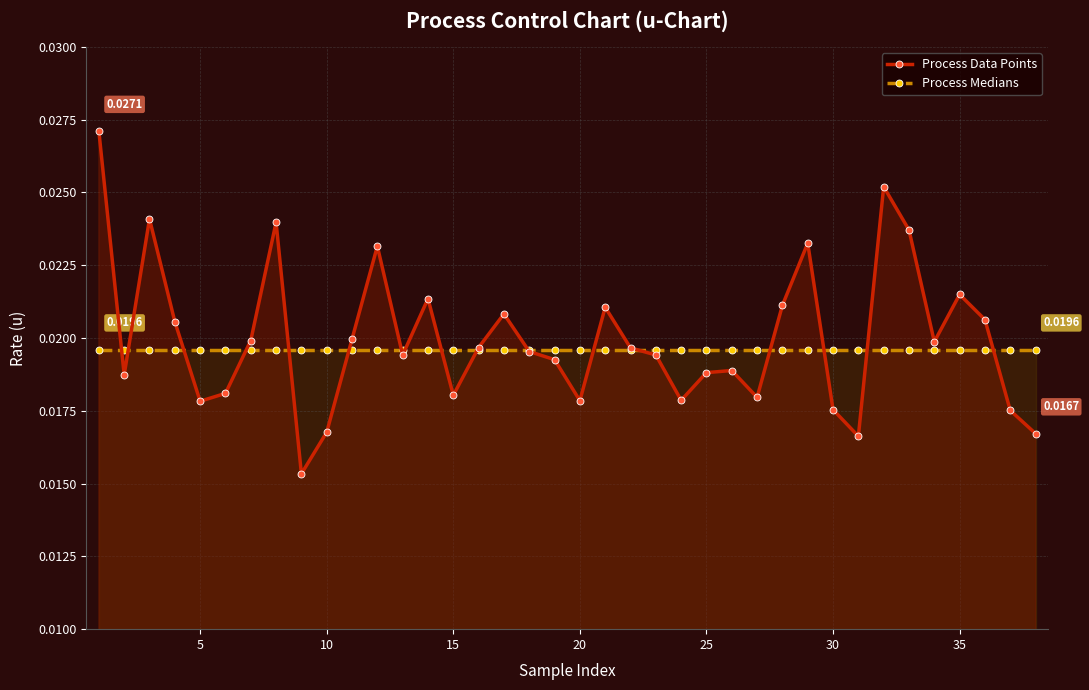

Which series has the largest range (max minus min)?

Process Data Points